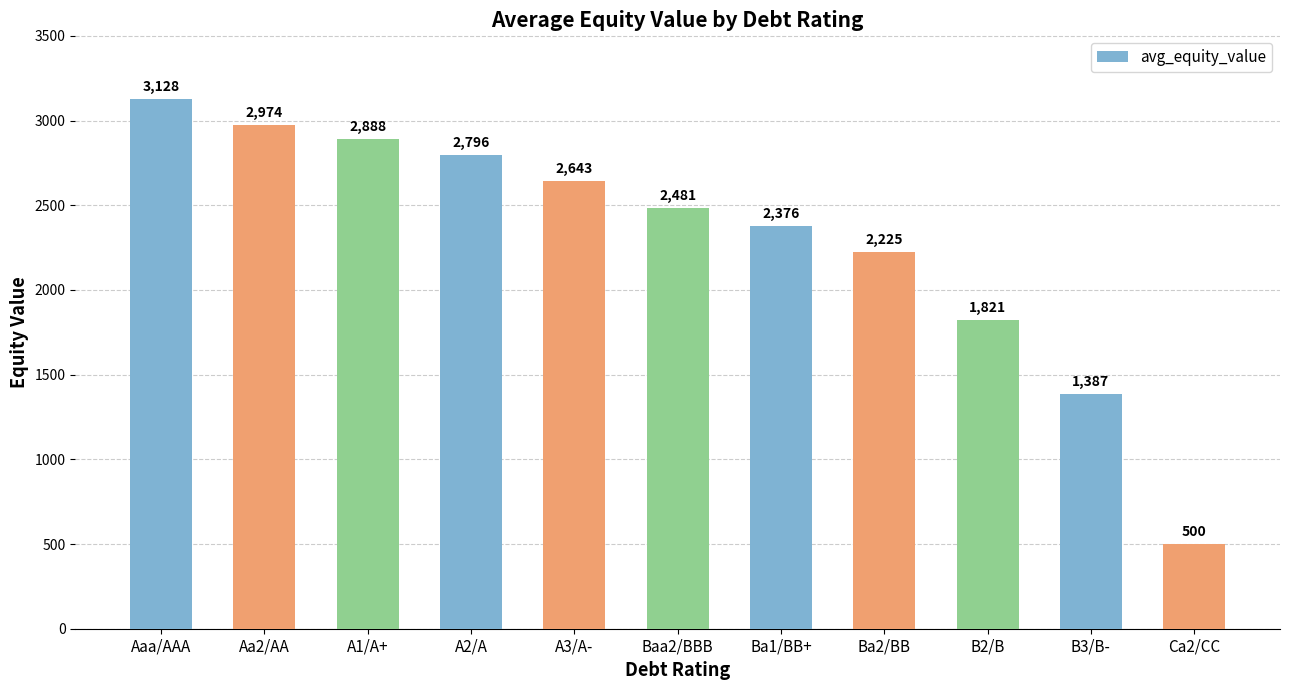

What is the difference between the maximum and minimum values?

2627.9